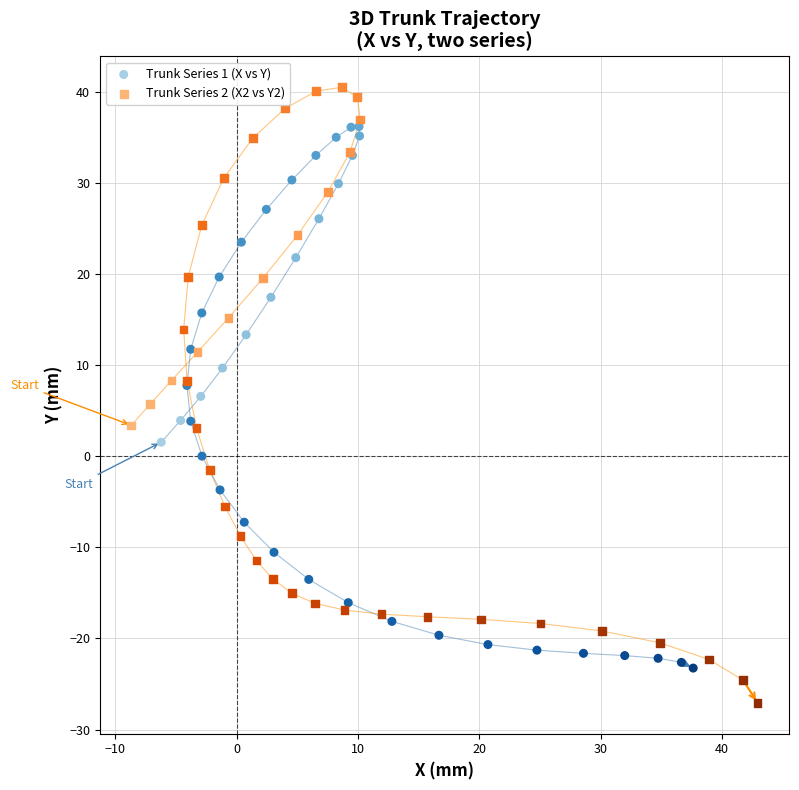

Which series contains the highest Y value?

Trunk Series 2 (X2 vs Y2)